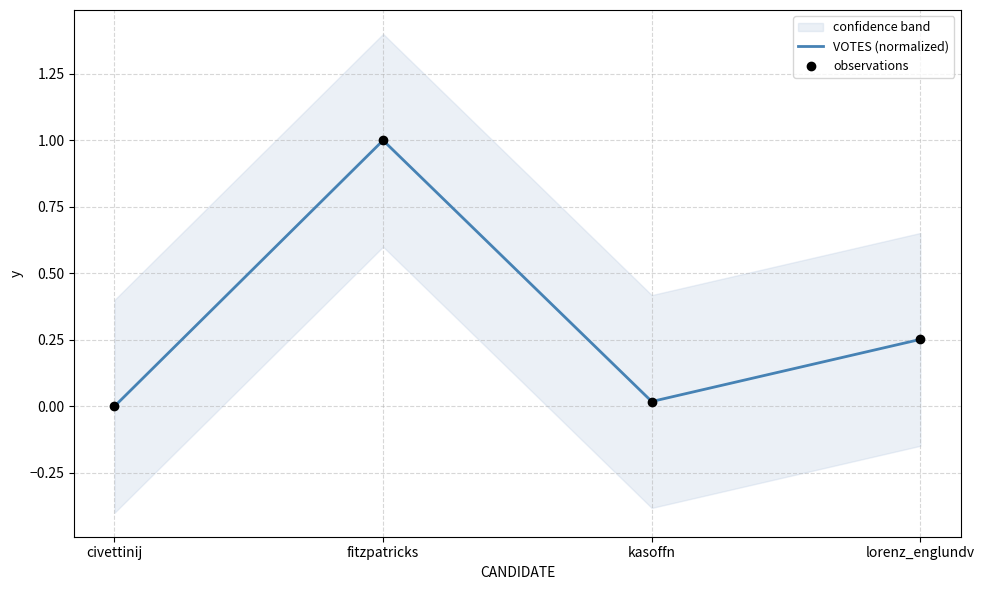

At which category is the sum across all series the highest?

fitzpatricks